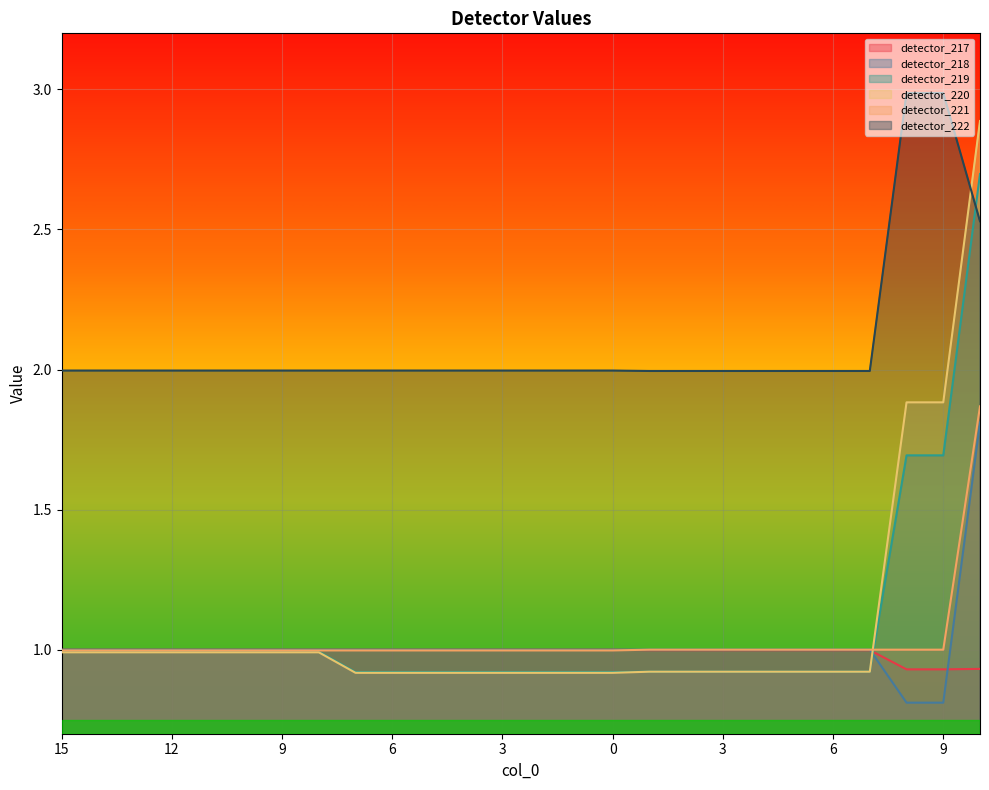

Count the number of categories in the chart.

26